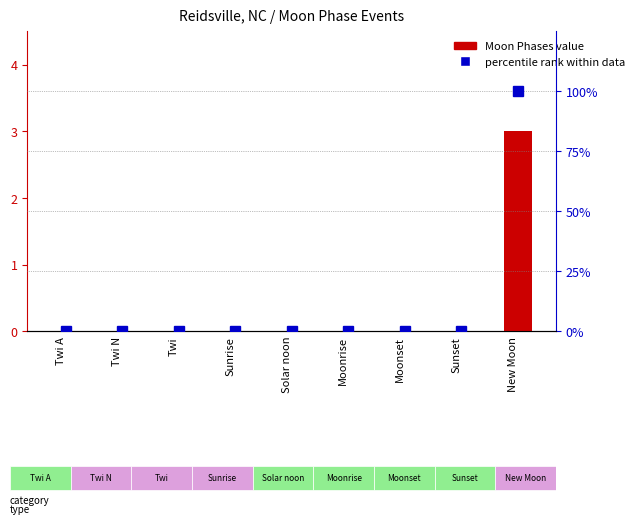

How many distinct data groups are displayed?

2